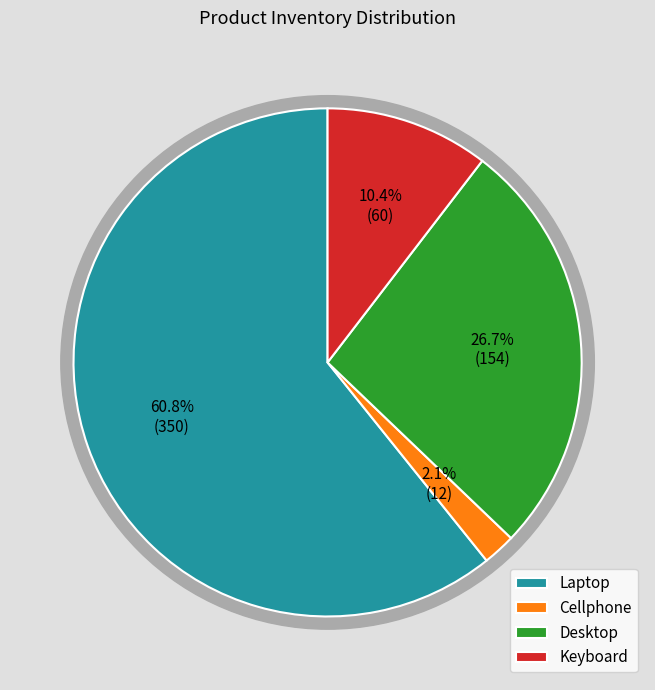

The Keyboard slice represents 10% of the pie. True or false?

True